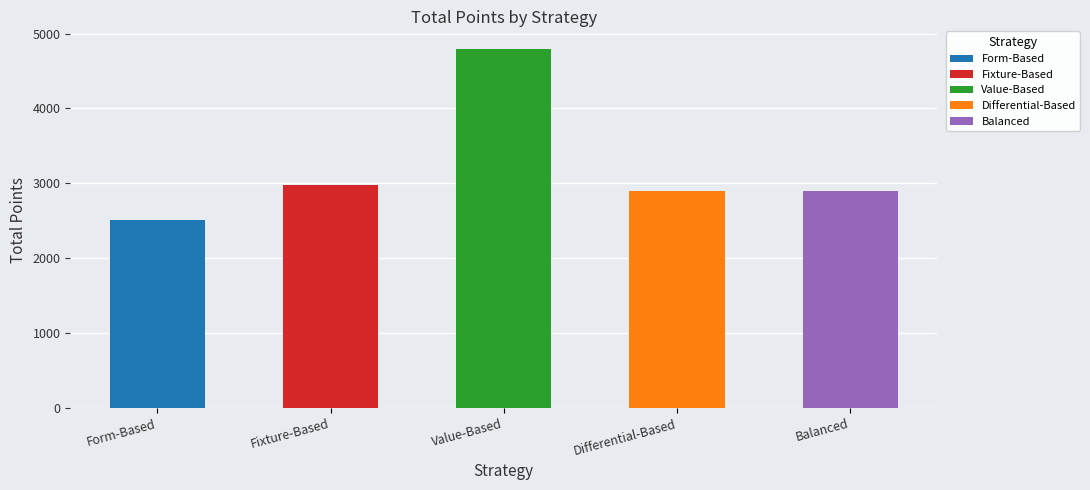

Count the number of data series in this chart.

1